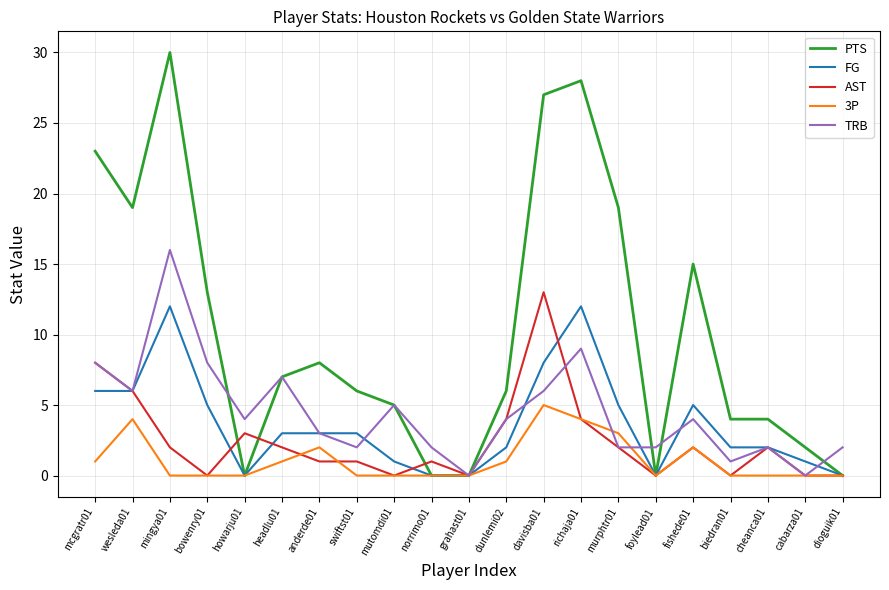

What is the highest value of the PTS series?

30